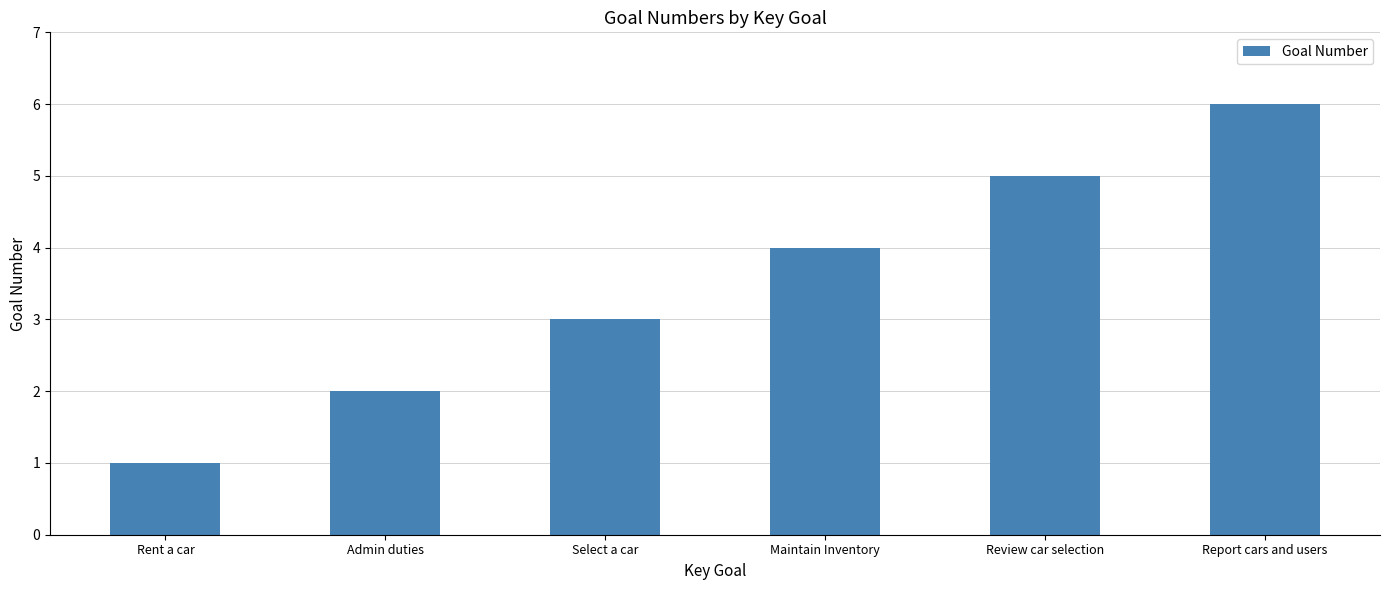

What is the change in value from Maintain Inventory to Report cars and users?

+2